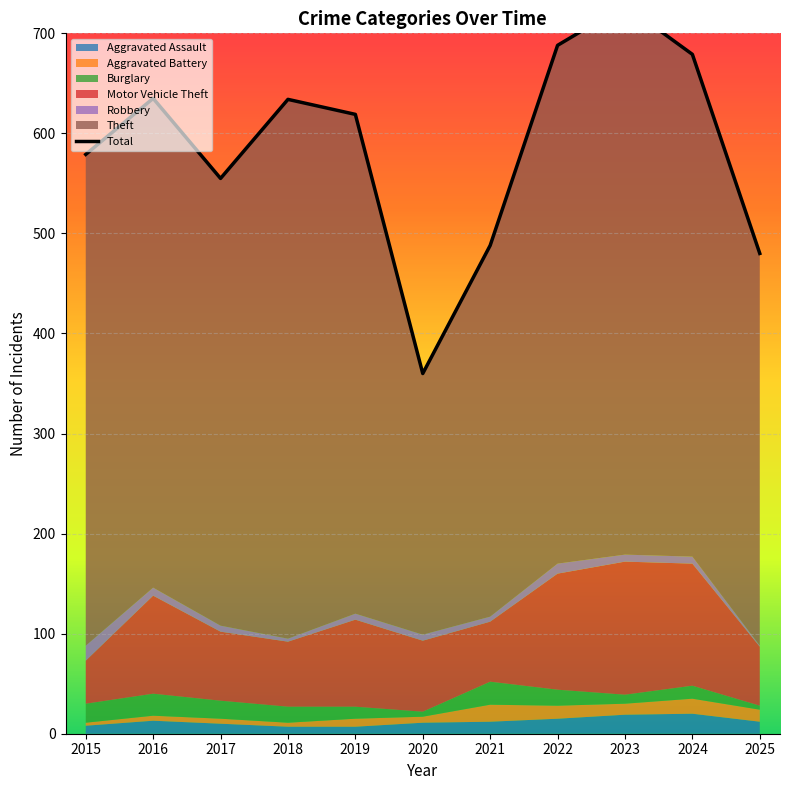

Which category has the lowest value across all series?

2020